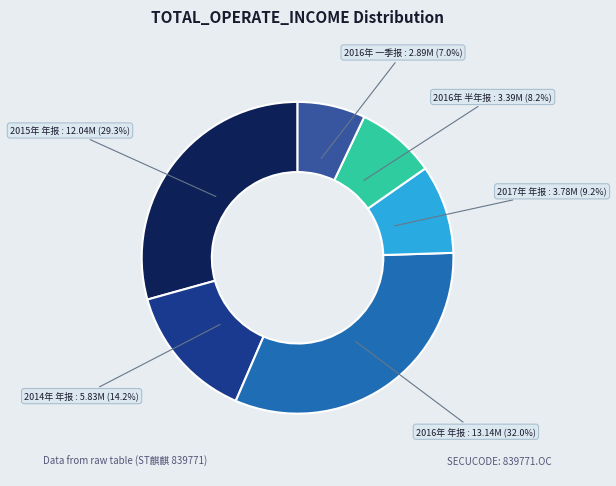

Is there a majority slice in this chart?

No